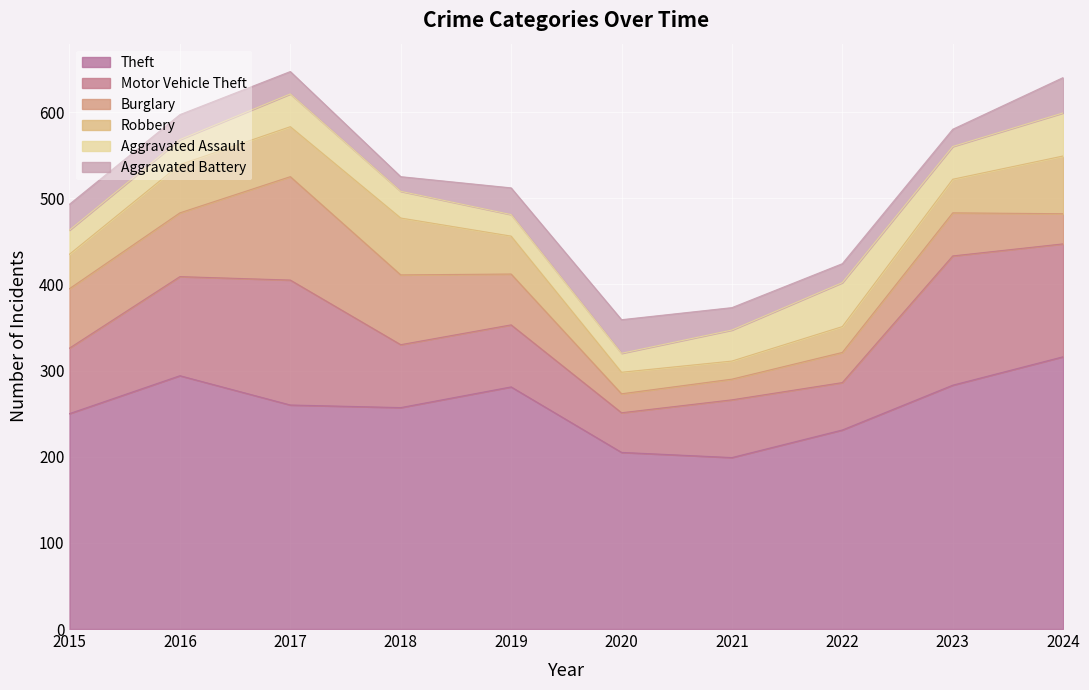

Which series ends up on top after the final intersection of Aggravated Battery and Aggravated Assault?

Aggravated Assault